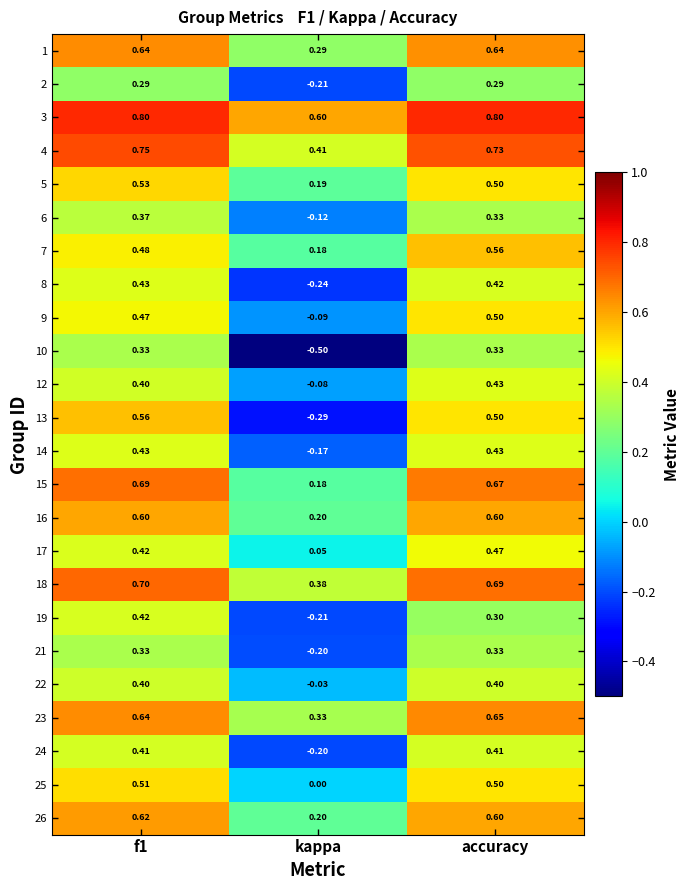

At which label is 24 closest to 0?

kappa